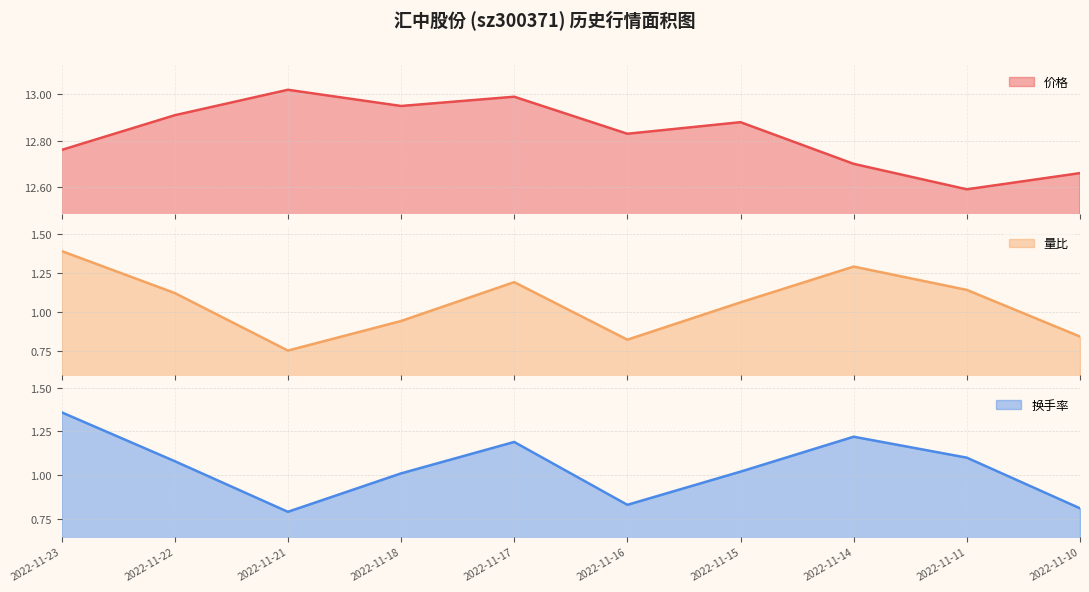

At 2022-11-18, list the series in order from smallest to largest.

量比, 换手率, 价格